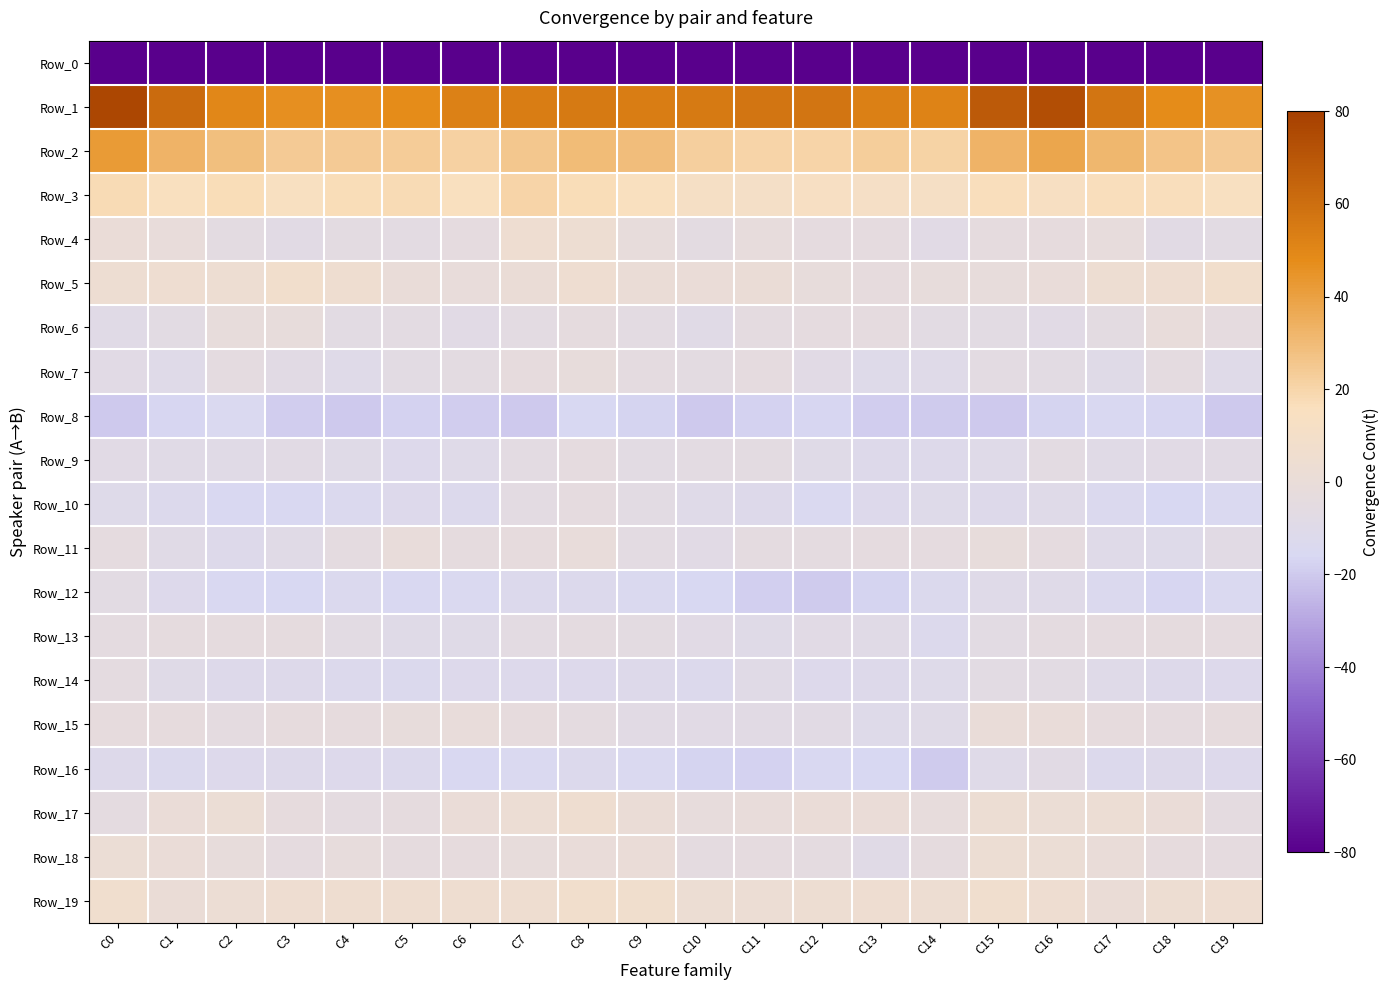

At how many categories does at least one series exceed 73?

2